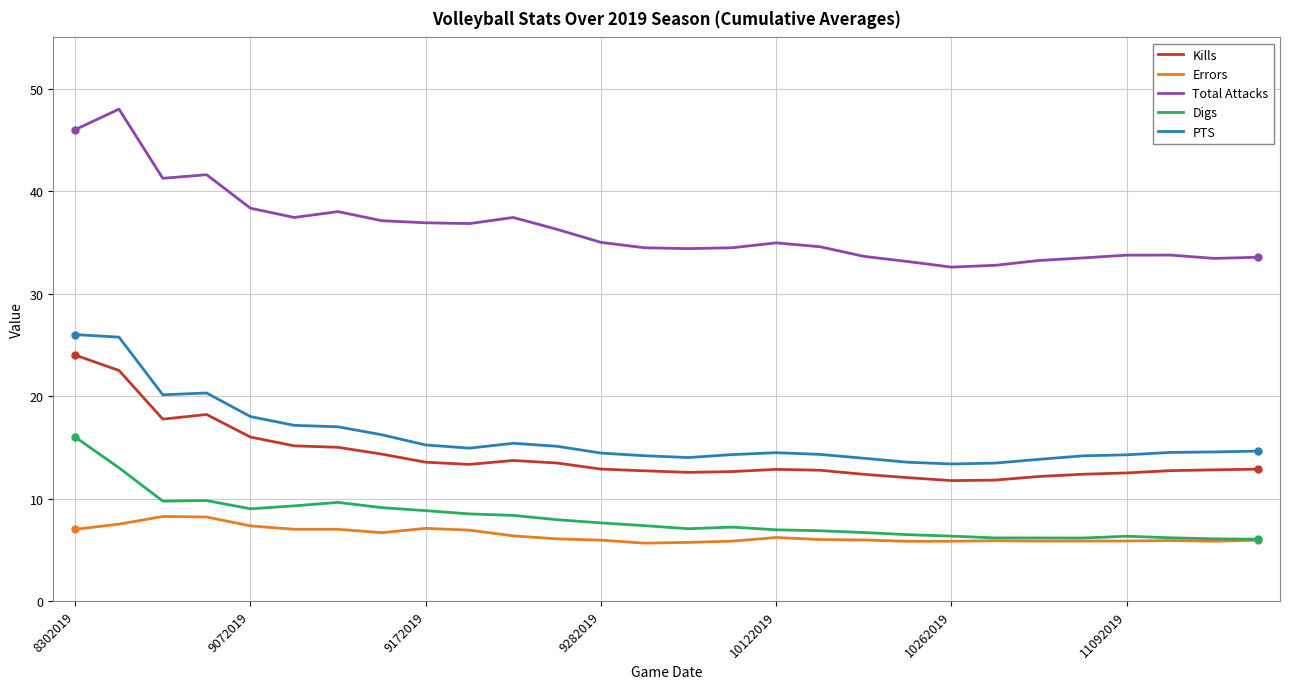

True or false: Kills and Total Attacks intersect in this chart.

False